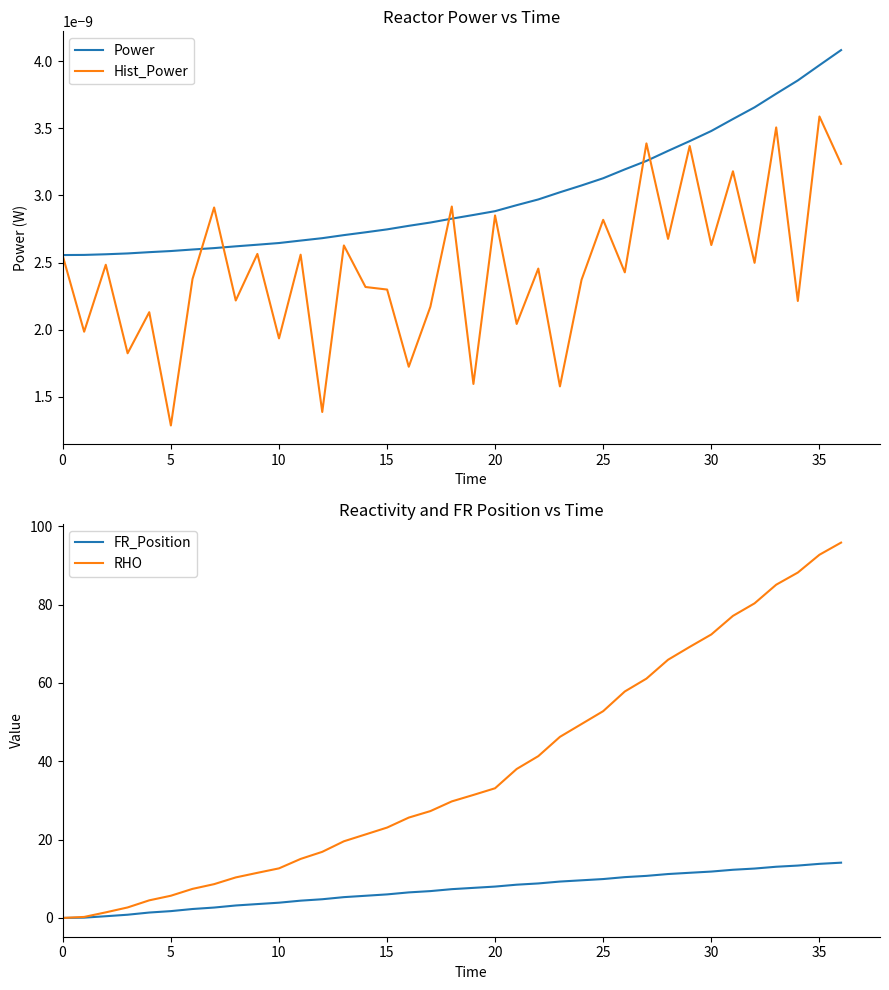

True or false: FR_Position has a value of 11.8 at 30.

True